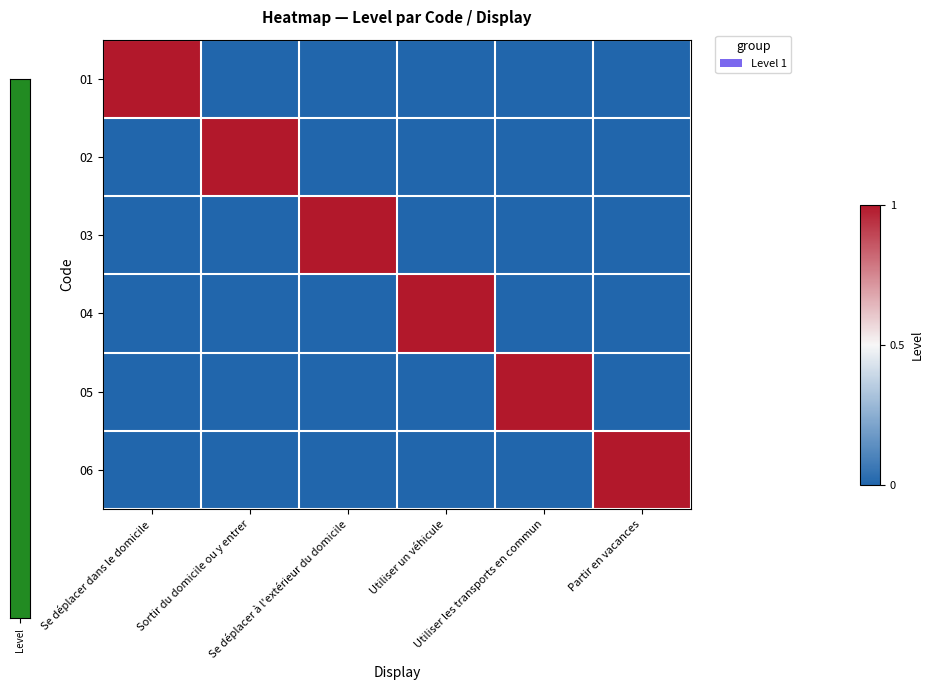

Between Partir en vacances and Se déplacer dans le domicile, which is larger?

Se déplacer dans le domicile